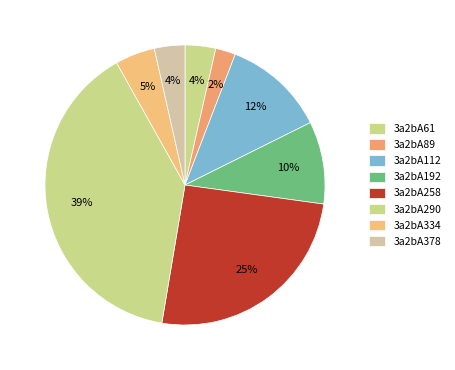

How many slices are in this pie chart?

8